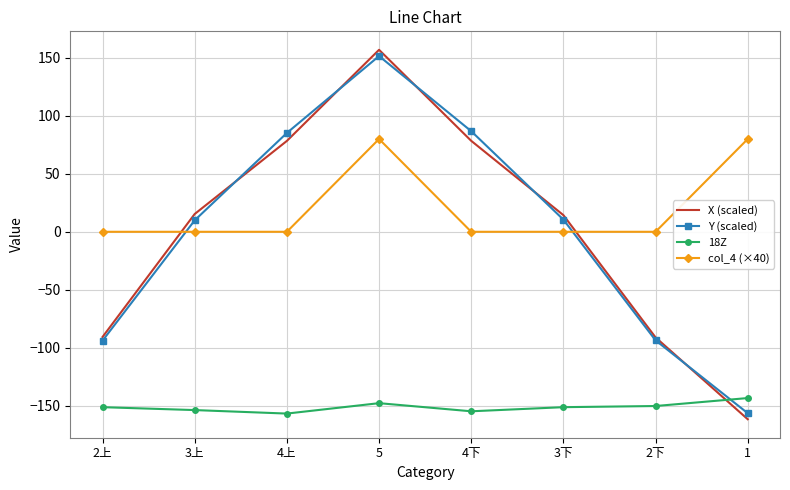

Which series has the largest total across all categories?

col_4 (×40)